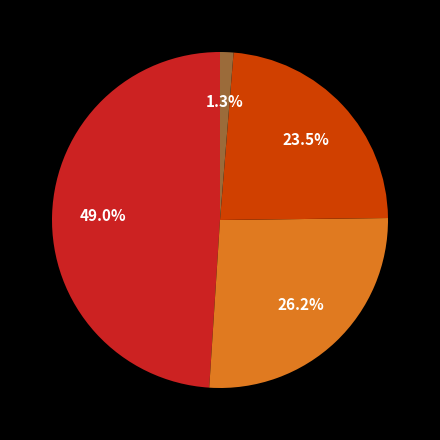

Does any single category account for the majority?

No